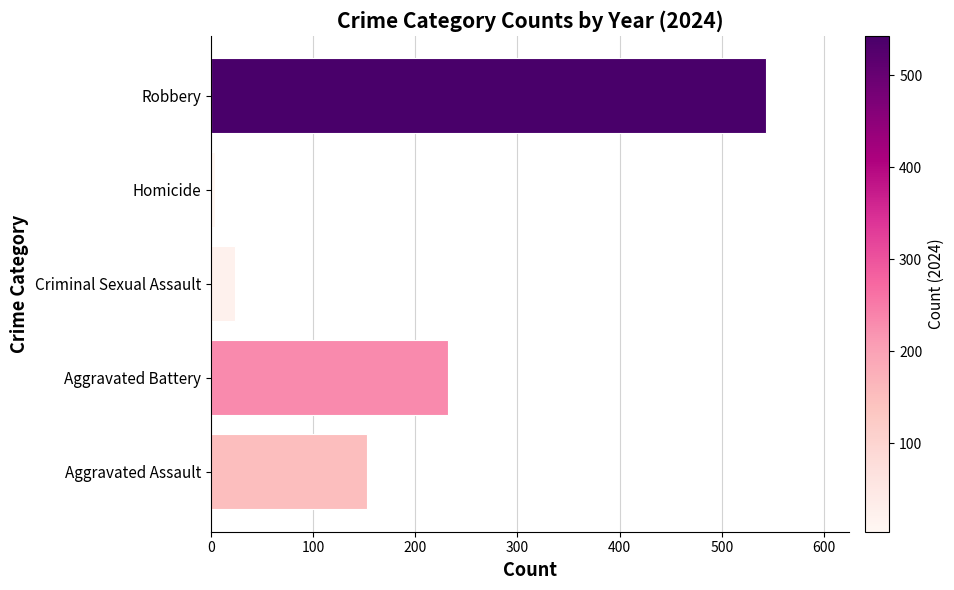

Count the number of data series in this chart.

1